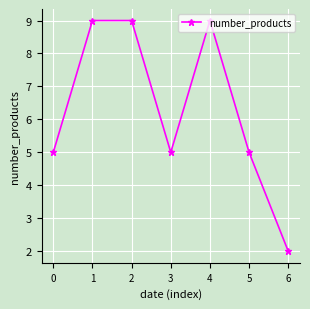

What is the change in value from 4 to 5?

-4